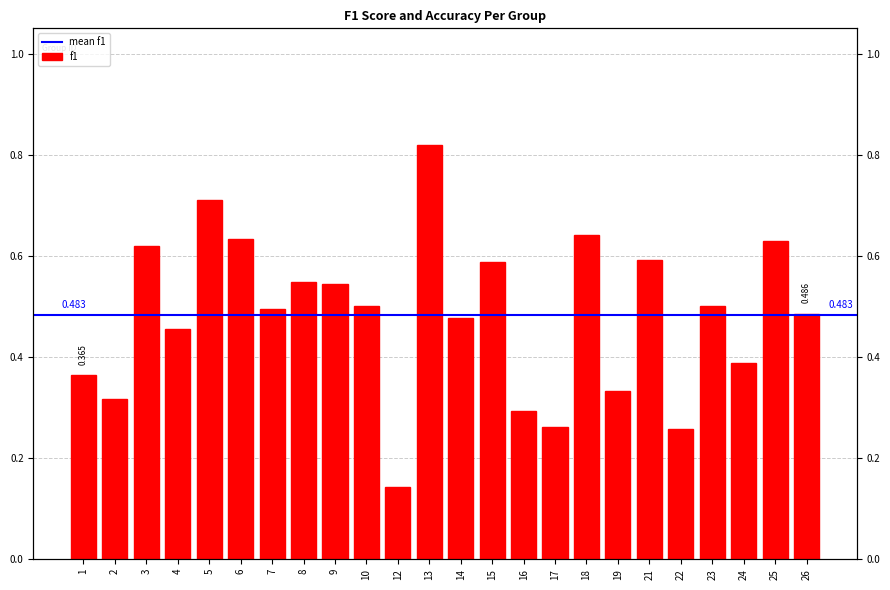

What is the change in value from 7 to 18?

+0.1